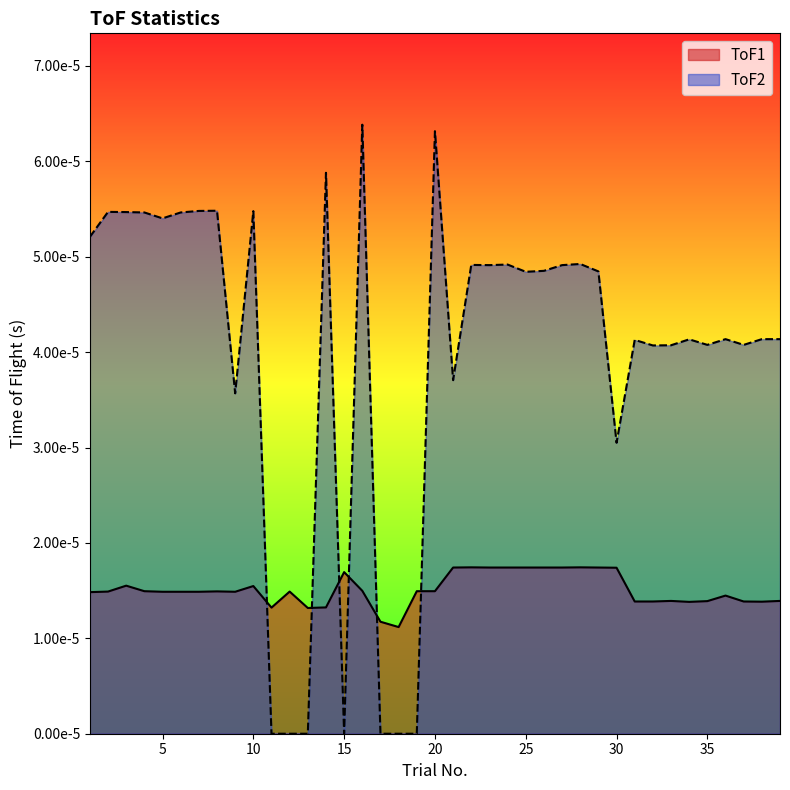

True or false: ToF1 has a value of 0.0 at 5.

False